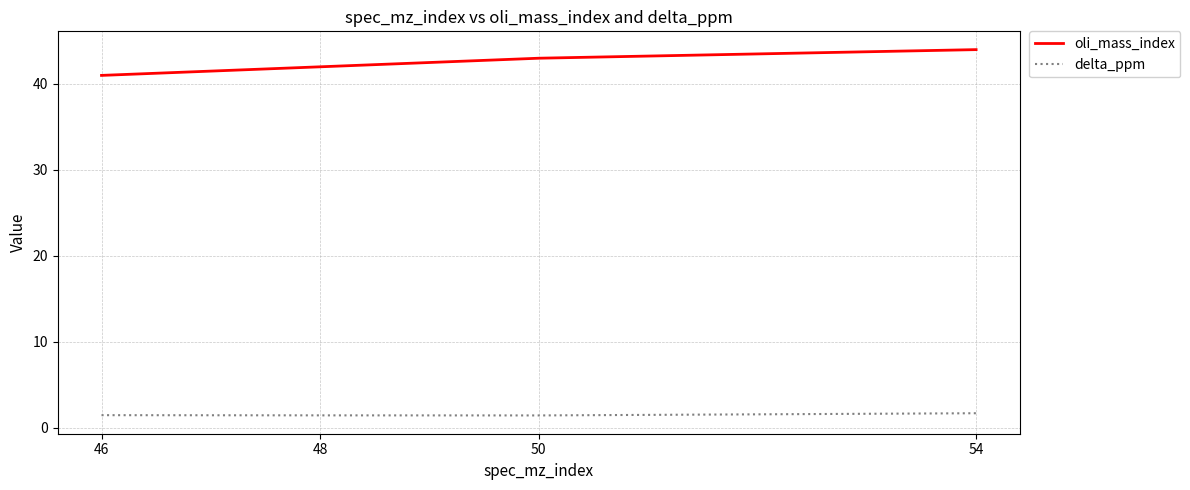

What is the sum of the delta_ppm values at 54 and 48?

3.1